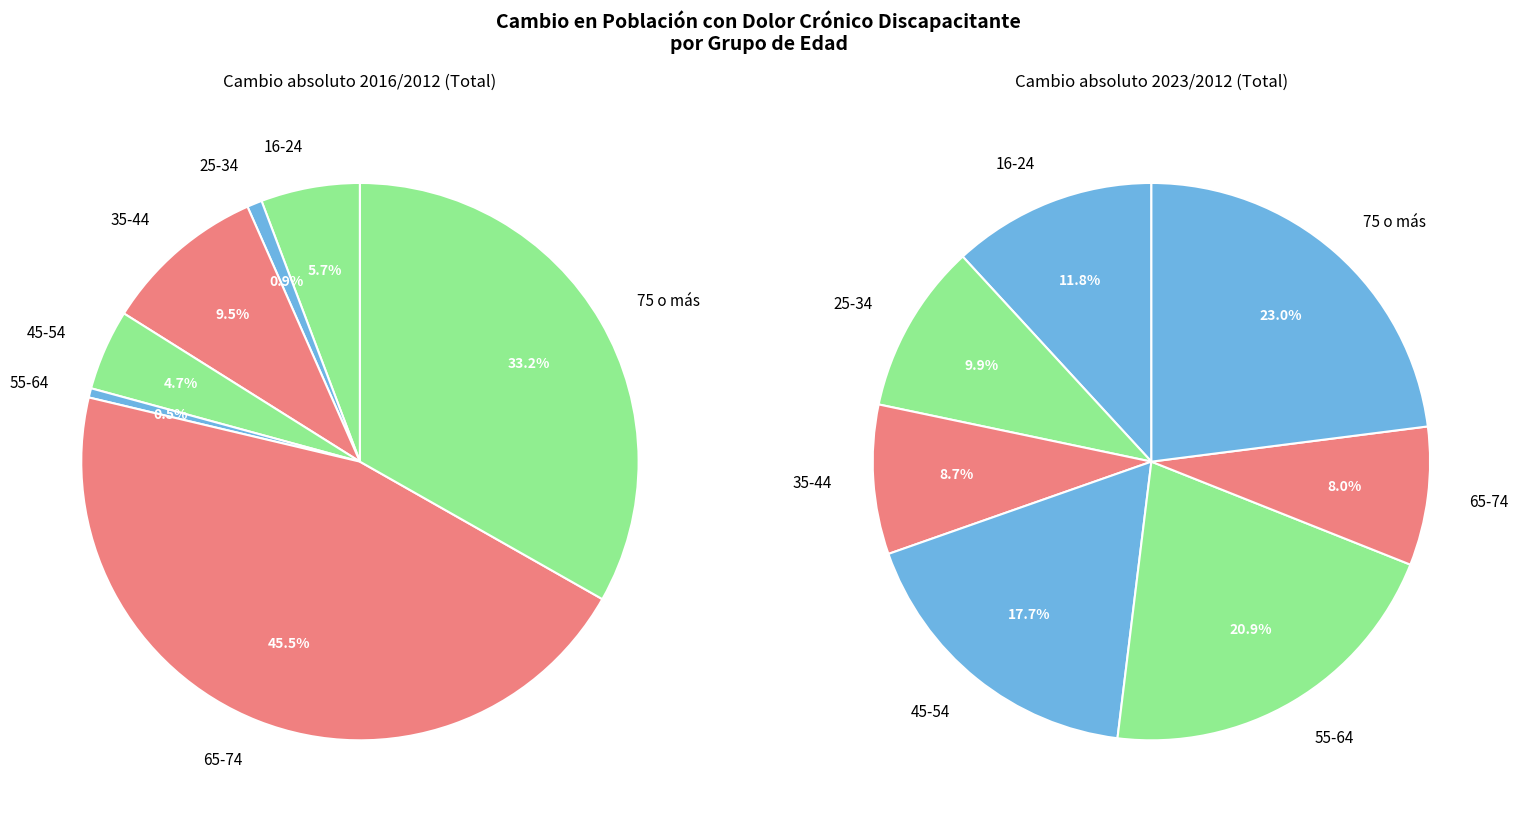

Is it true that 16-24 is 6% of the pie?

True